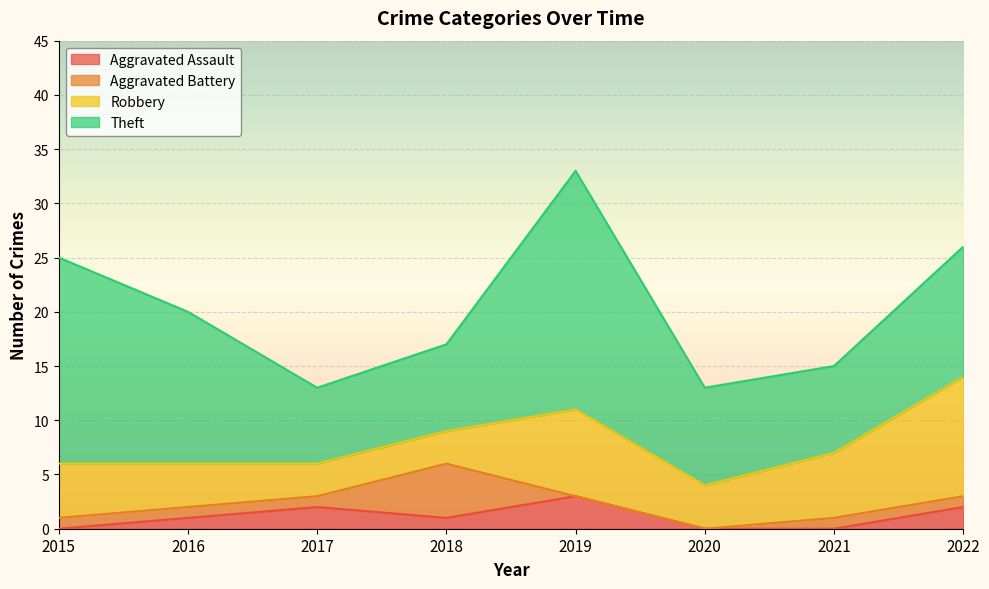

True or false: Aggravated Battery has a value of -3 at 2019.

False